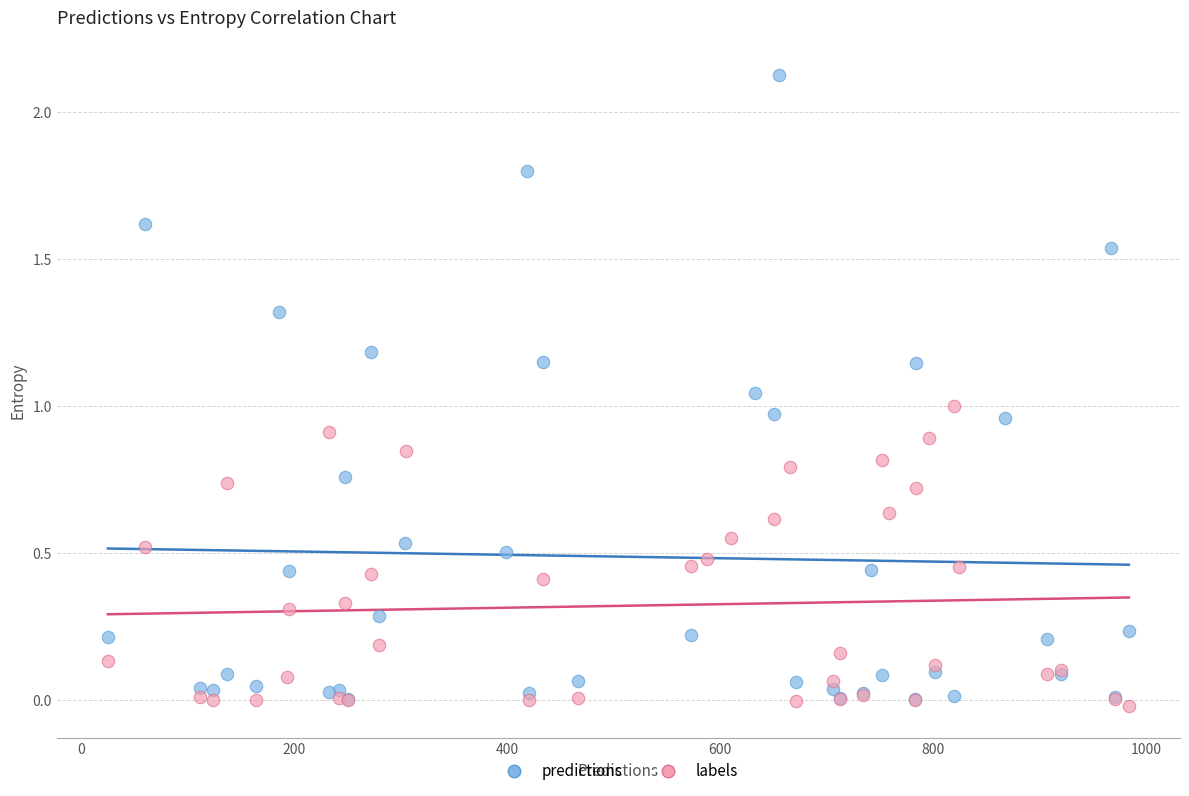

Which series has the widest spread of Y values?

predictions